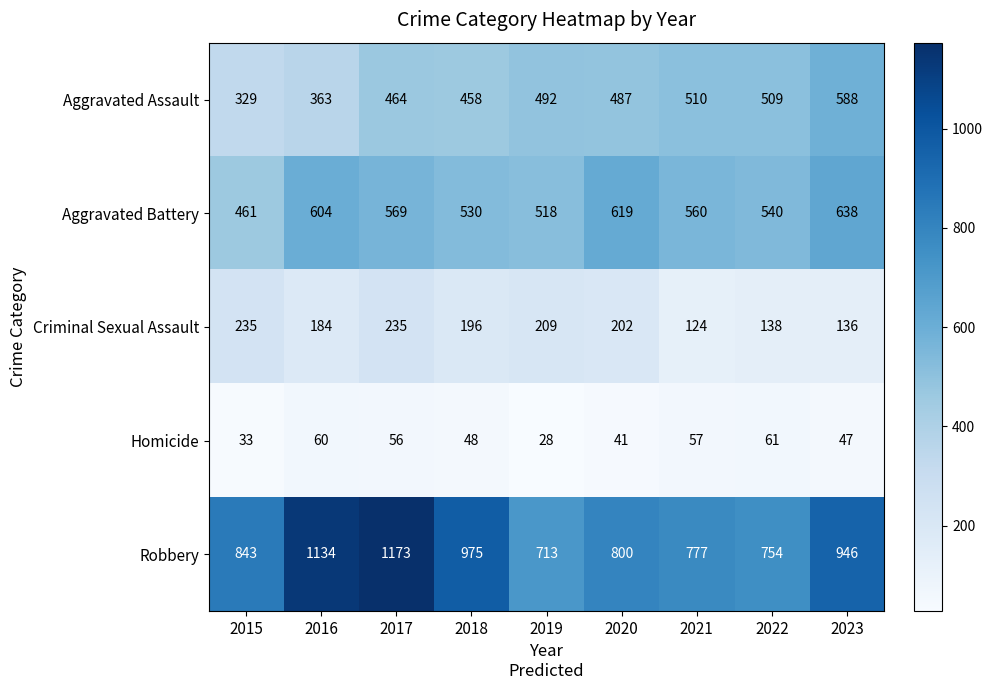

At which category is the sum across all series the highest?

2017